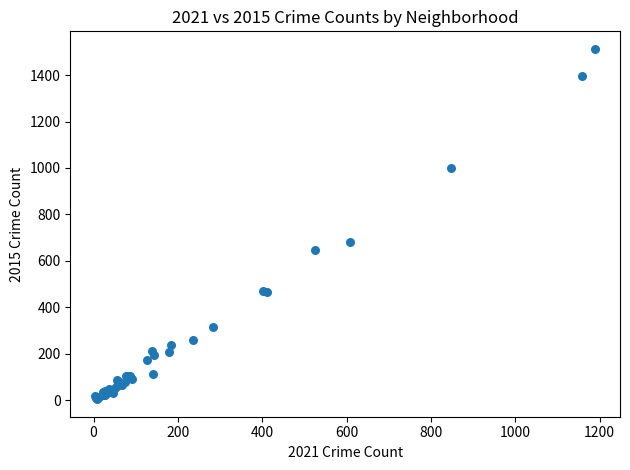

What Y value in the scatter plot is closest to 758?

683